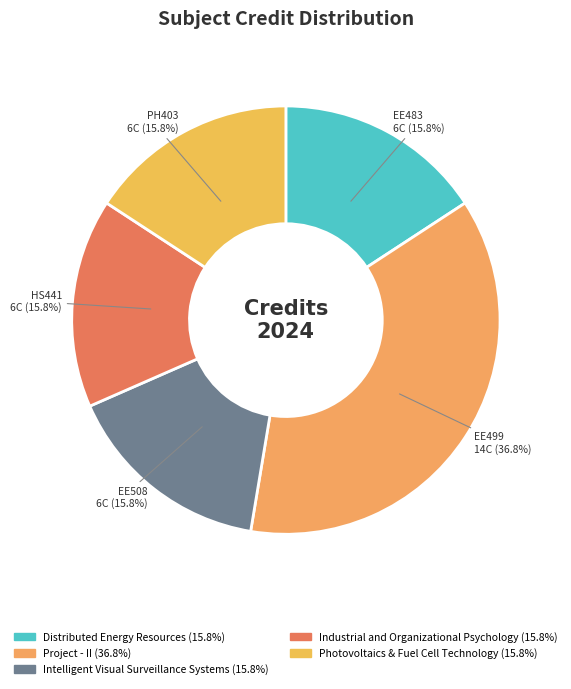

Which category has the biggest portion of the pie?

Project - II